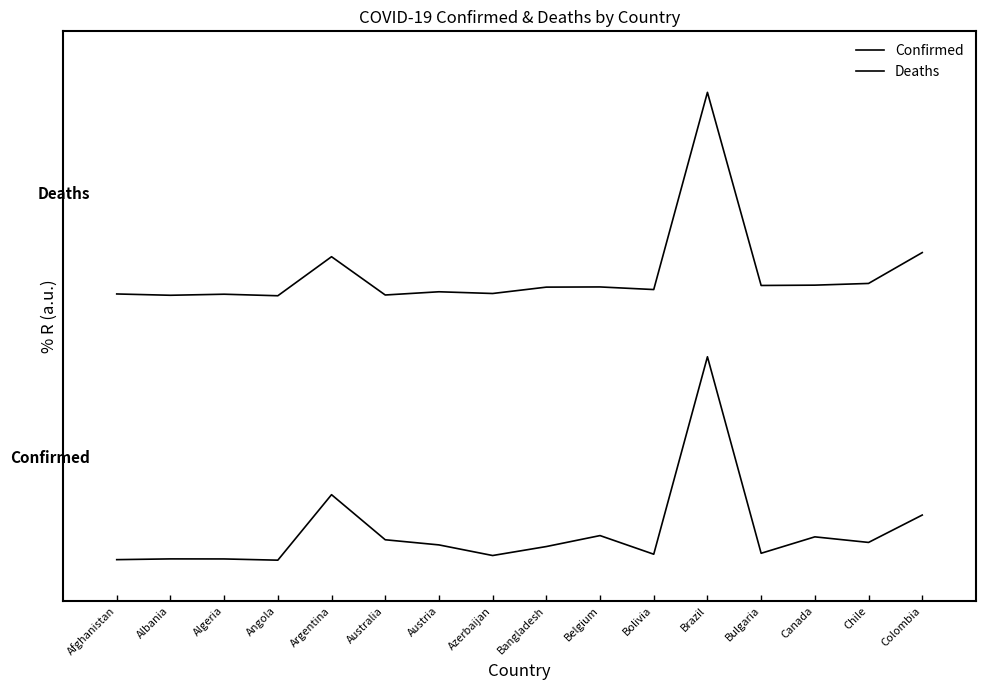

Is this an area chart (filled region under the line)?

No